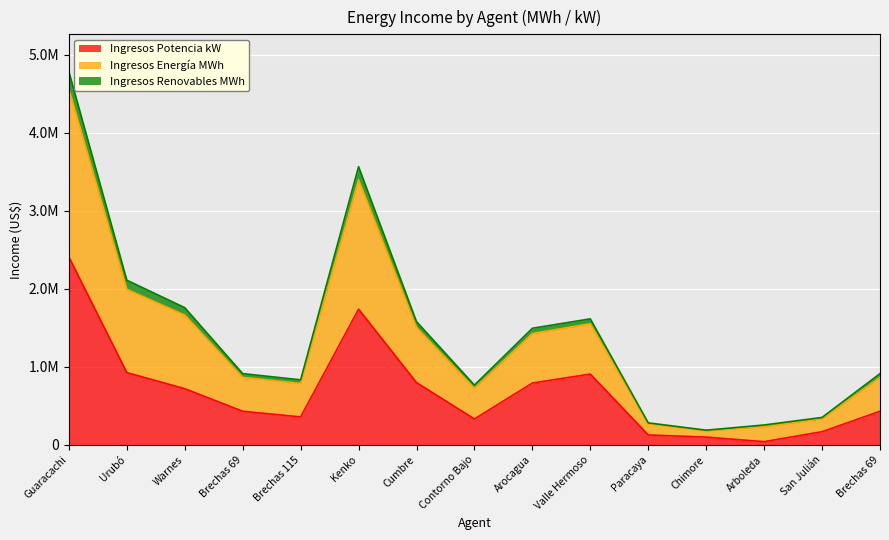

What are all the series names shown in the legend?

Ingresos Potencia kW, Ingresos Energía MWh, Ingresos Renovables MWh